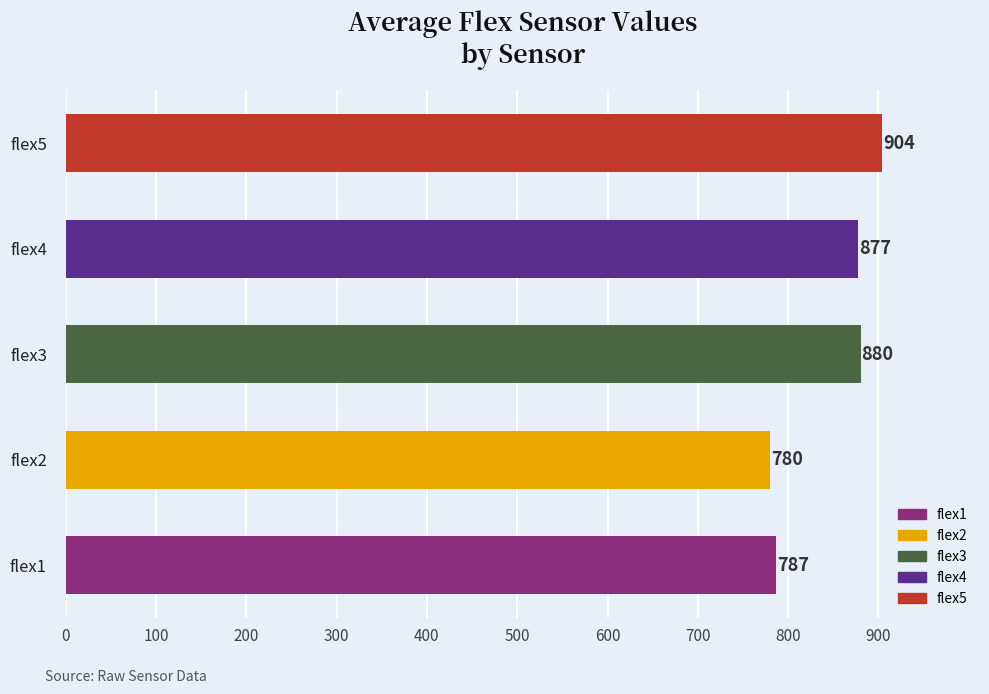

Rank the categories by value from highest to lowest.

flex5, flex3, flex4, flex1, flex2